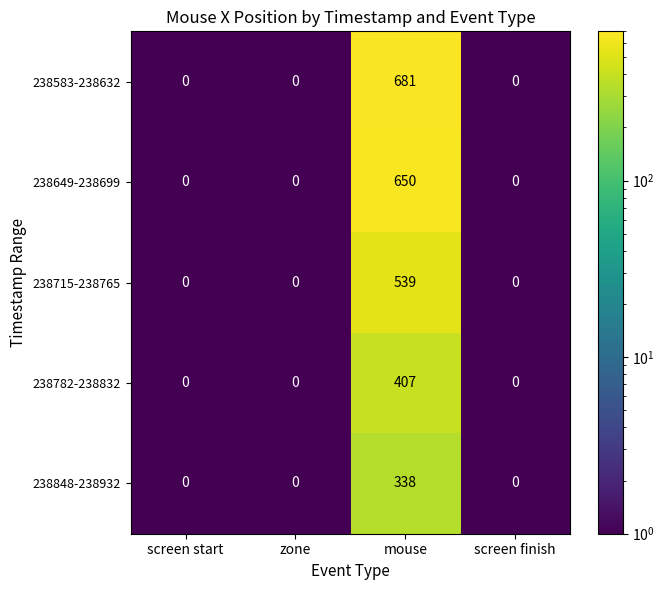

What is the sum of the 238848-238932 values at zone and mouse?

338